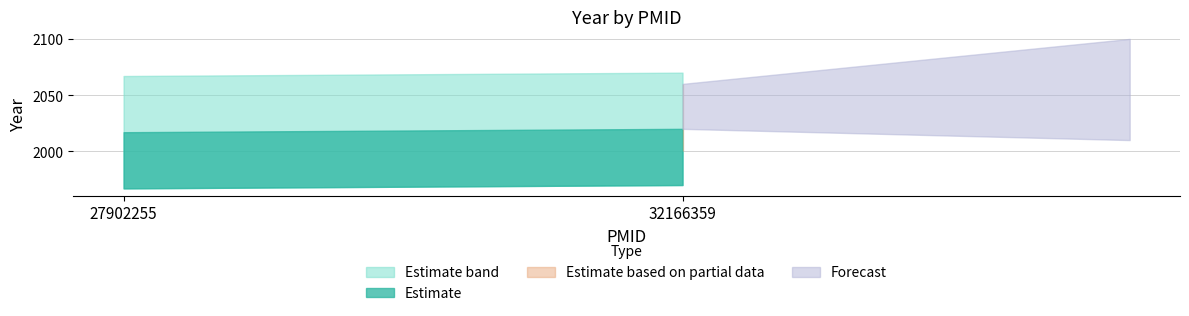

List the labels in order of value, smallest first.

27902255, 32166359